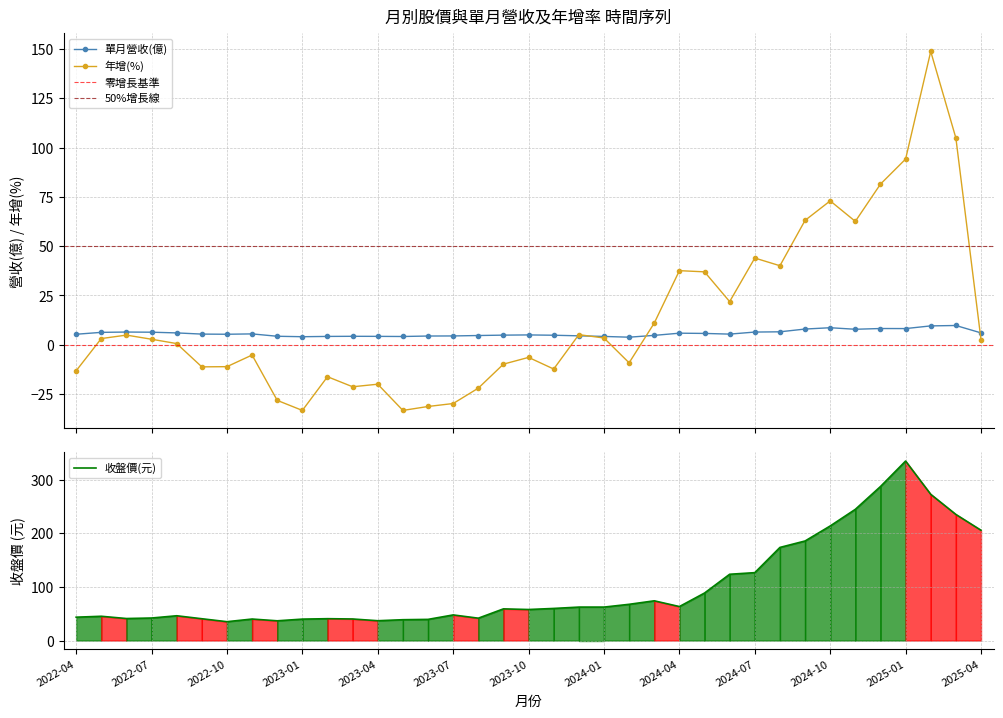

Which series has the largest range (max minus min)?

收盤價